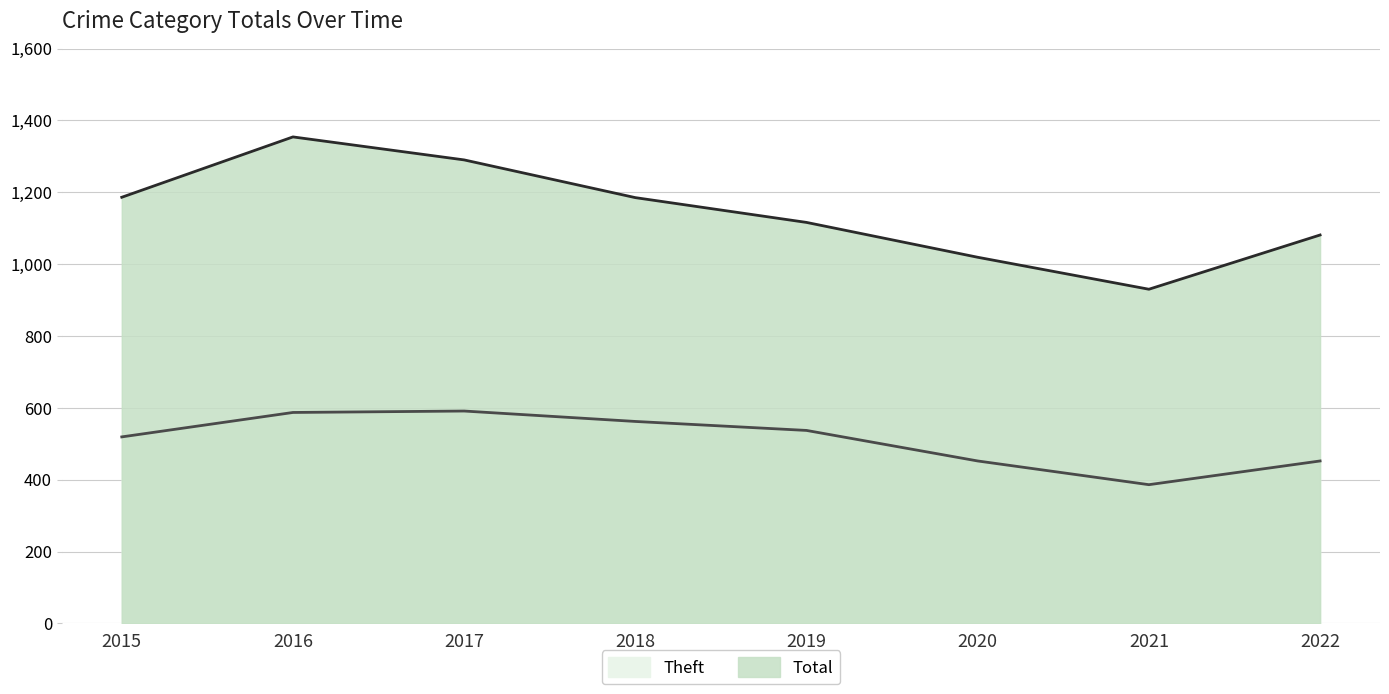

At which category is the sum across all series the highest?

2016